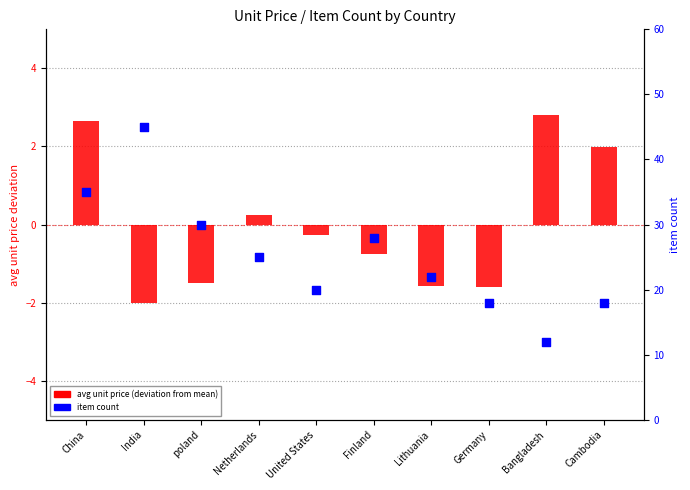

Which series has the widest spread of Y values?

item count